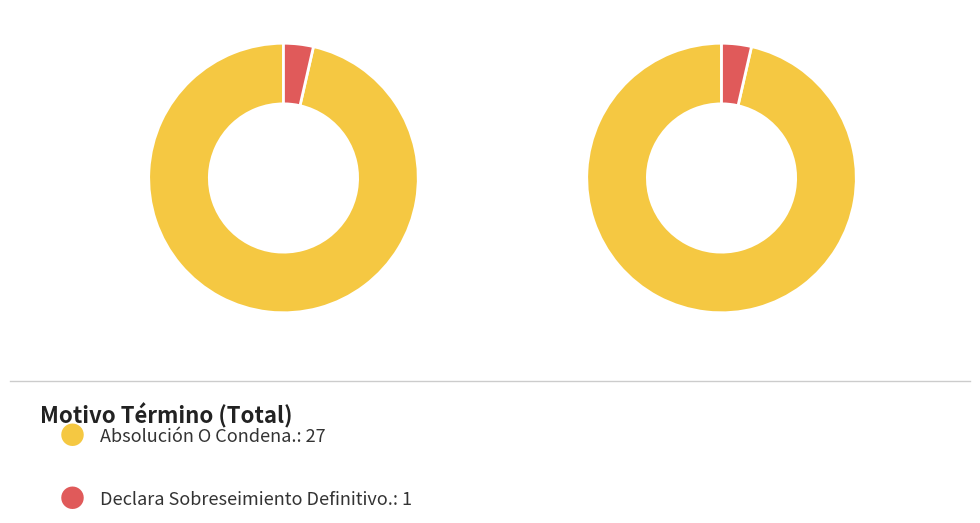

How many slices are in this pie chart?

2